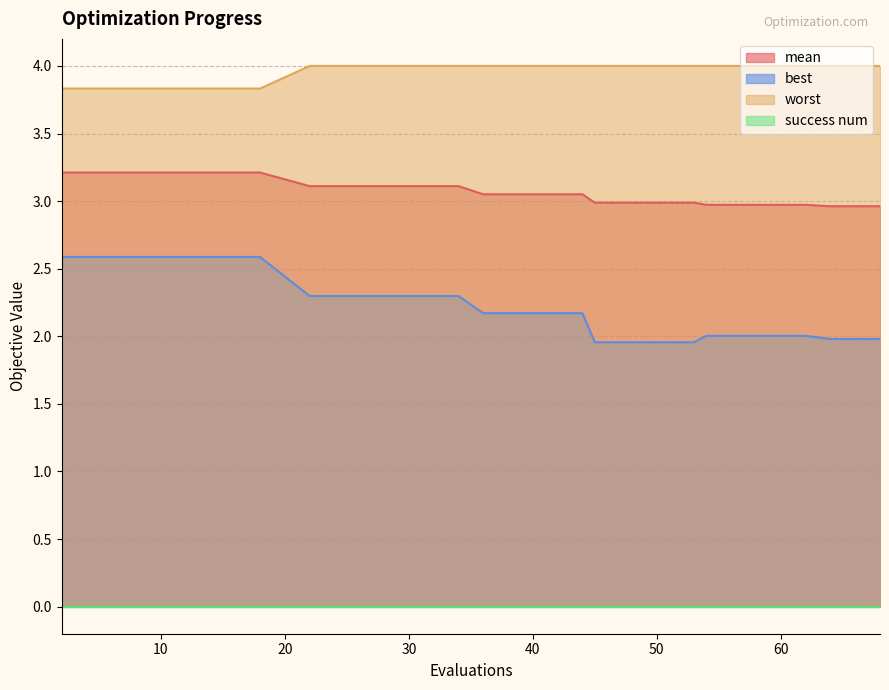

Which series has the largest total across all categories?

worst